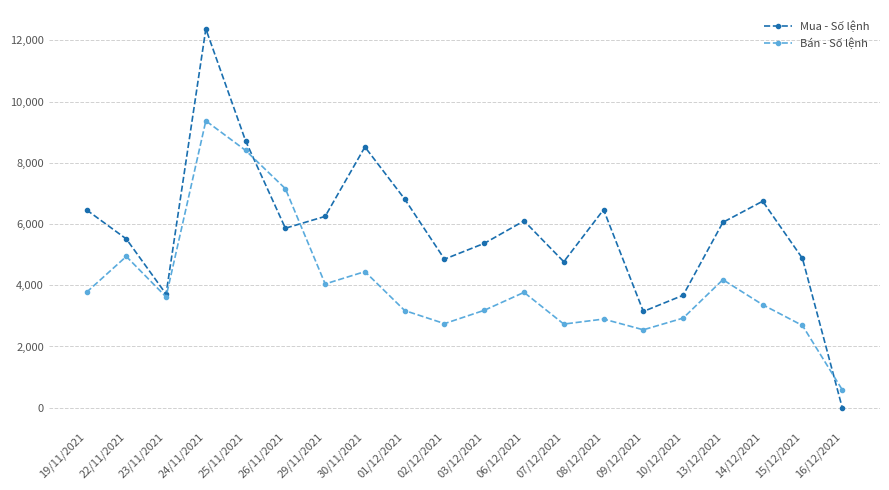

Rank the series by their maximum value, from highest to lowest.

Mua - Số lệnh, Bán - Số lệnh